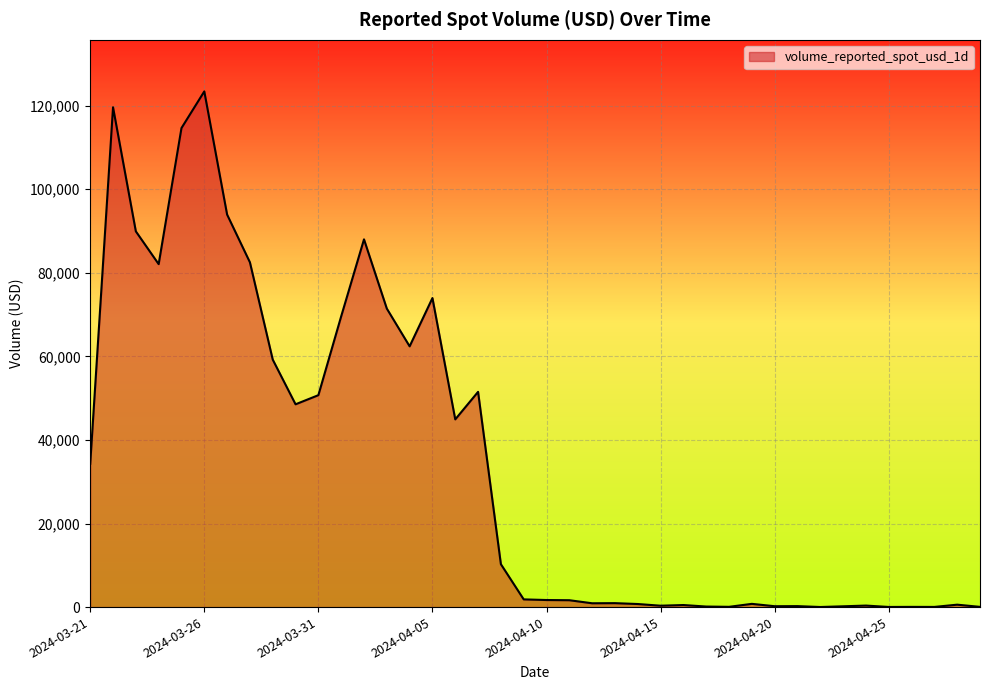

What is the greatest value displayed?

123426.7